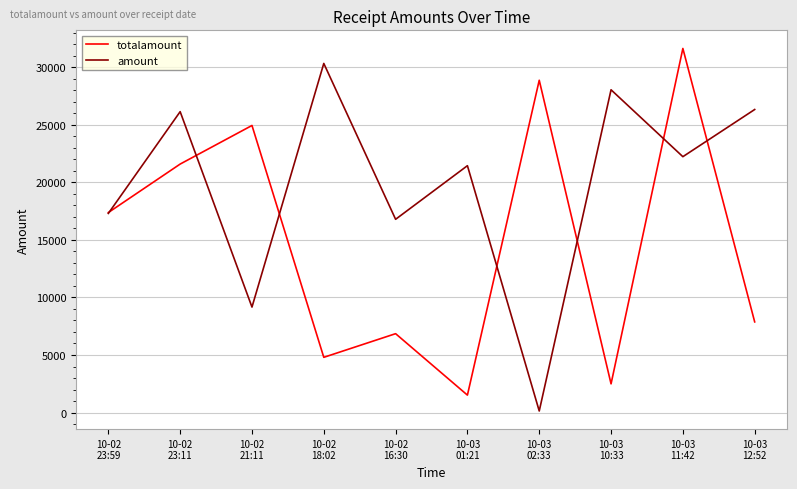

Where does the totalamount series first go above 17381?

10-02
23:59